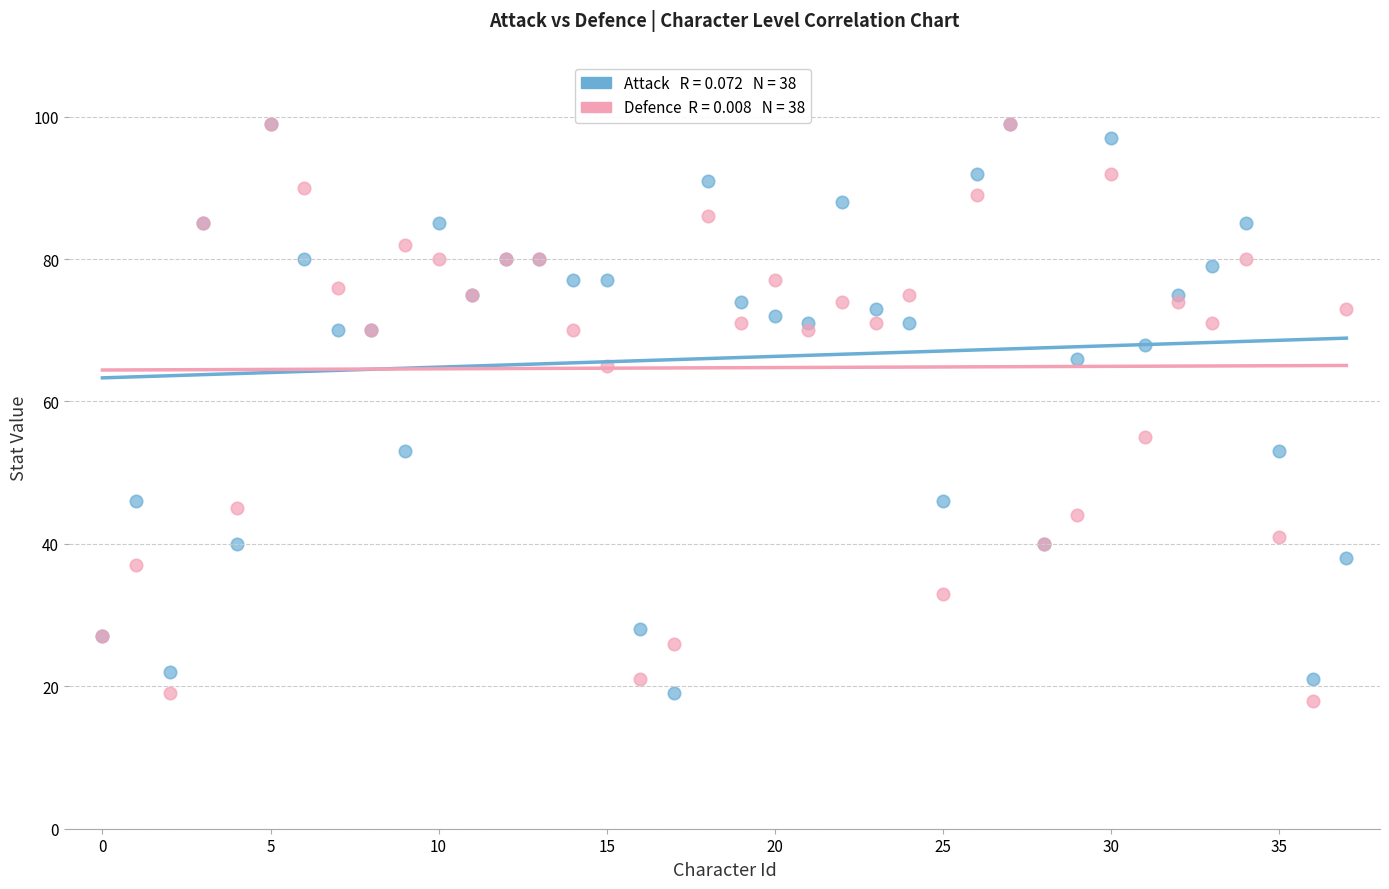

Across all series, what Y value is closest to 58?

55